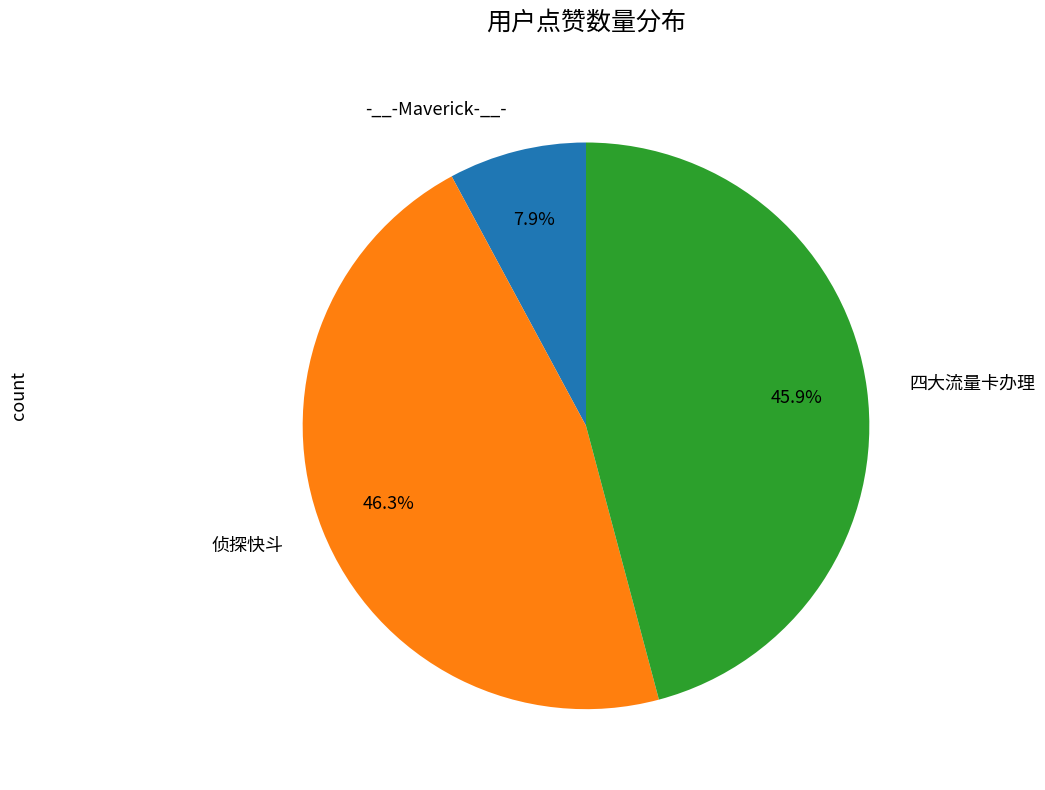

To the nearest percent, what is the combined percentage of 四大流量卡办理 and 侦探快斗?

92%